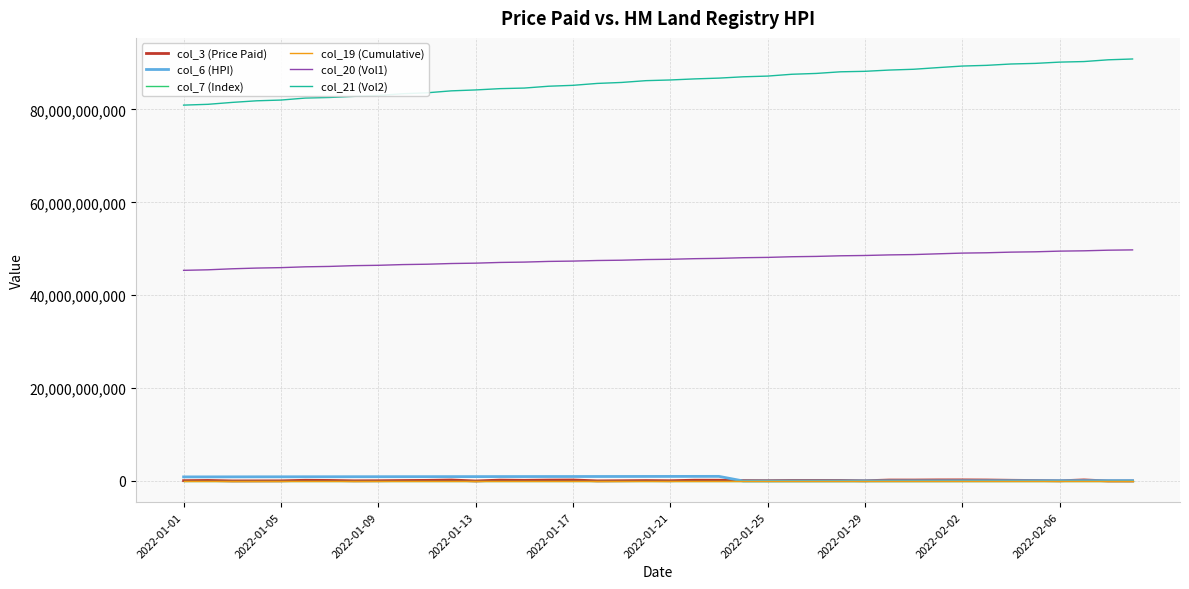

How many lines are shown in the chart?

6